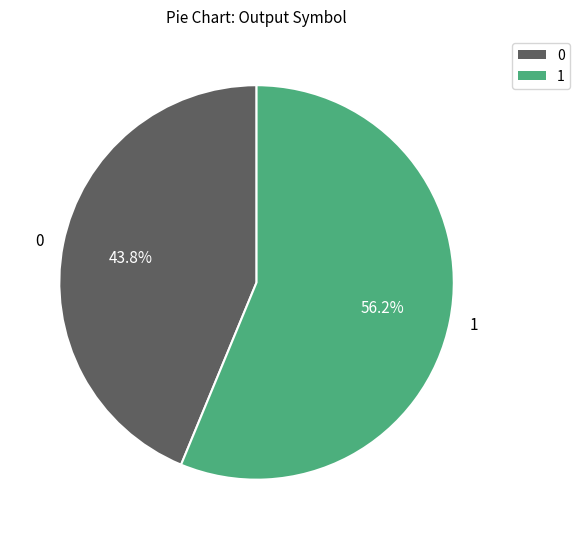

The 0 slice represents 1% of the pie. True or false?

False